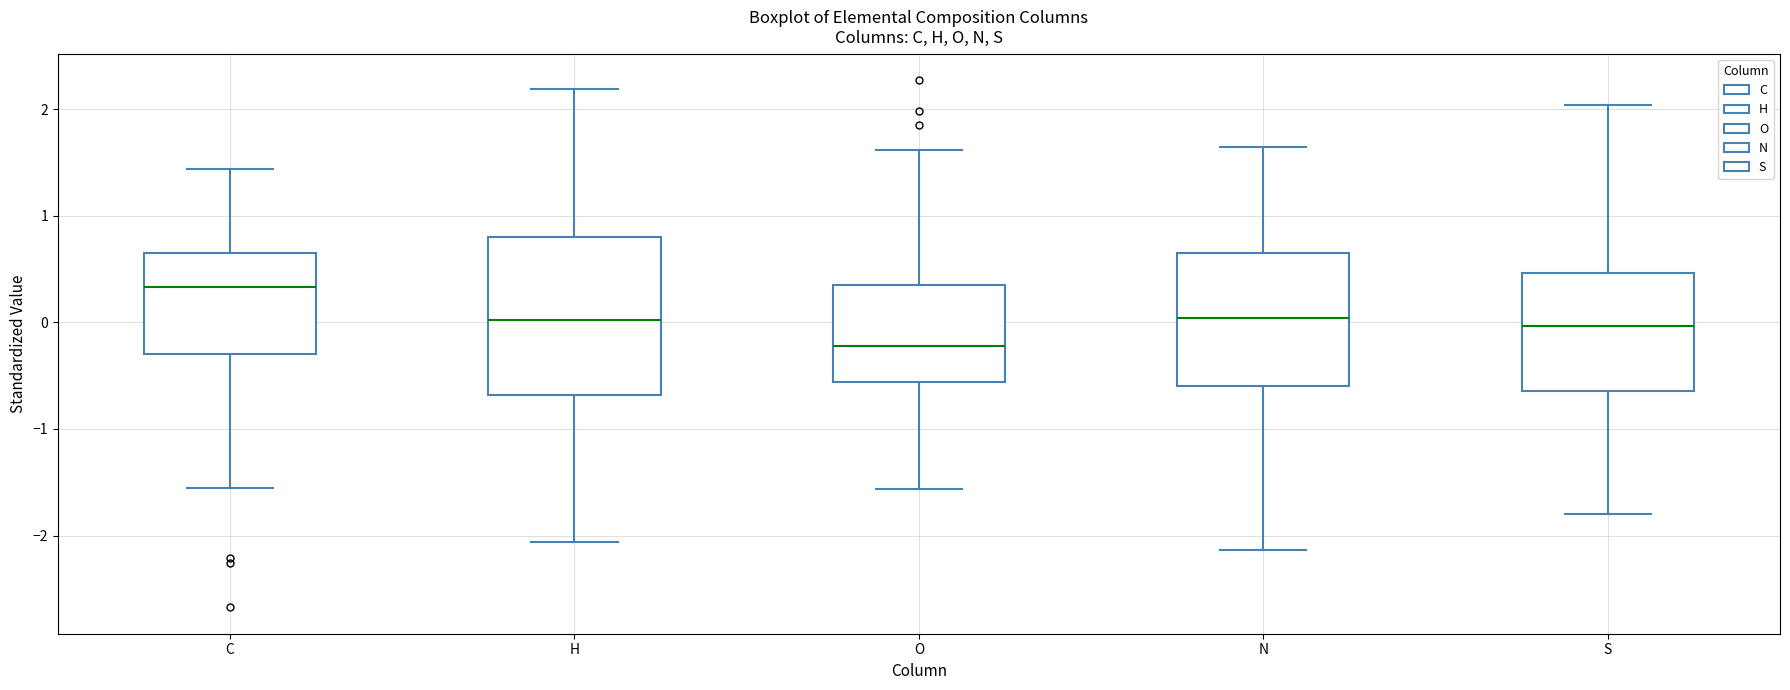

Reading left to right, transcribe this box plot: for each box, give where its median line is, the range the box spans, and where its two whiskers end, as read against the y-axis. The values are not printed on the chart, so give them approximately, as read against the axis.

C: median 0.3, box -0.3 to 0.7, whiskers -1.6 to 1.4
H: median 0.0, box -0.7 to 0.8, whiskers -2.1 to 2.2
O: median -0.2, box -0.6 to 0.4, whiskers -1.6 to 1.6
N: median 0.0, box -0.6 to 0.7, whiskers -2.1 to 1.6
S: median 0.0, box -0.6 to 0.5, whiskers -1.8 to 2.0